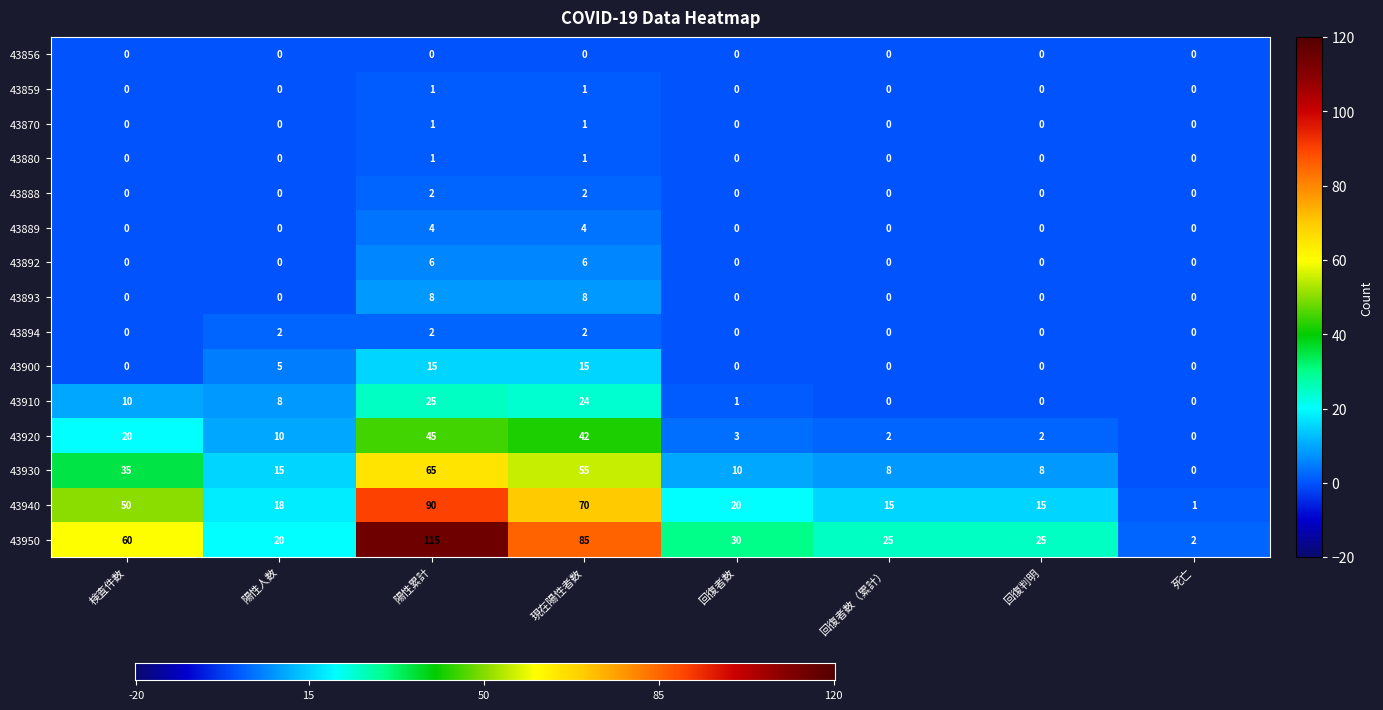

Which series has the largest range (max minus min)?

43950